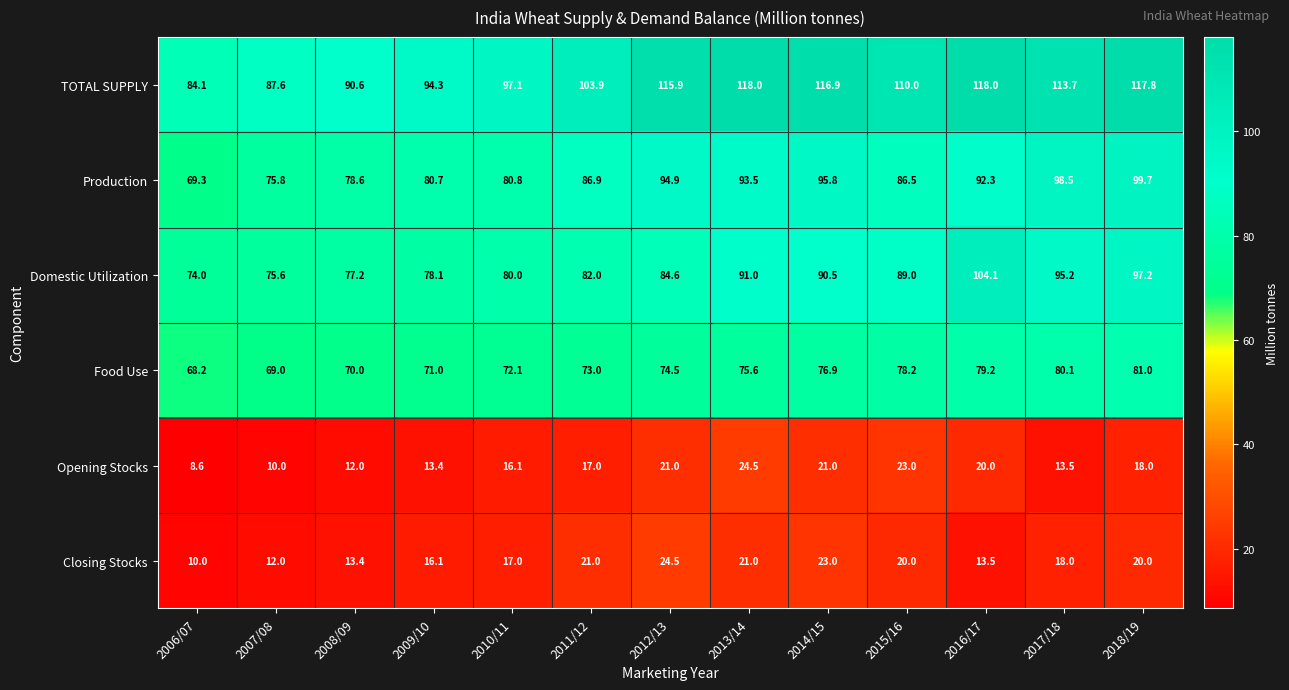

Count the number of categories in the chart.

13